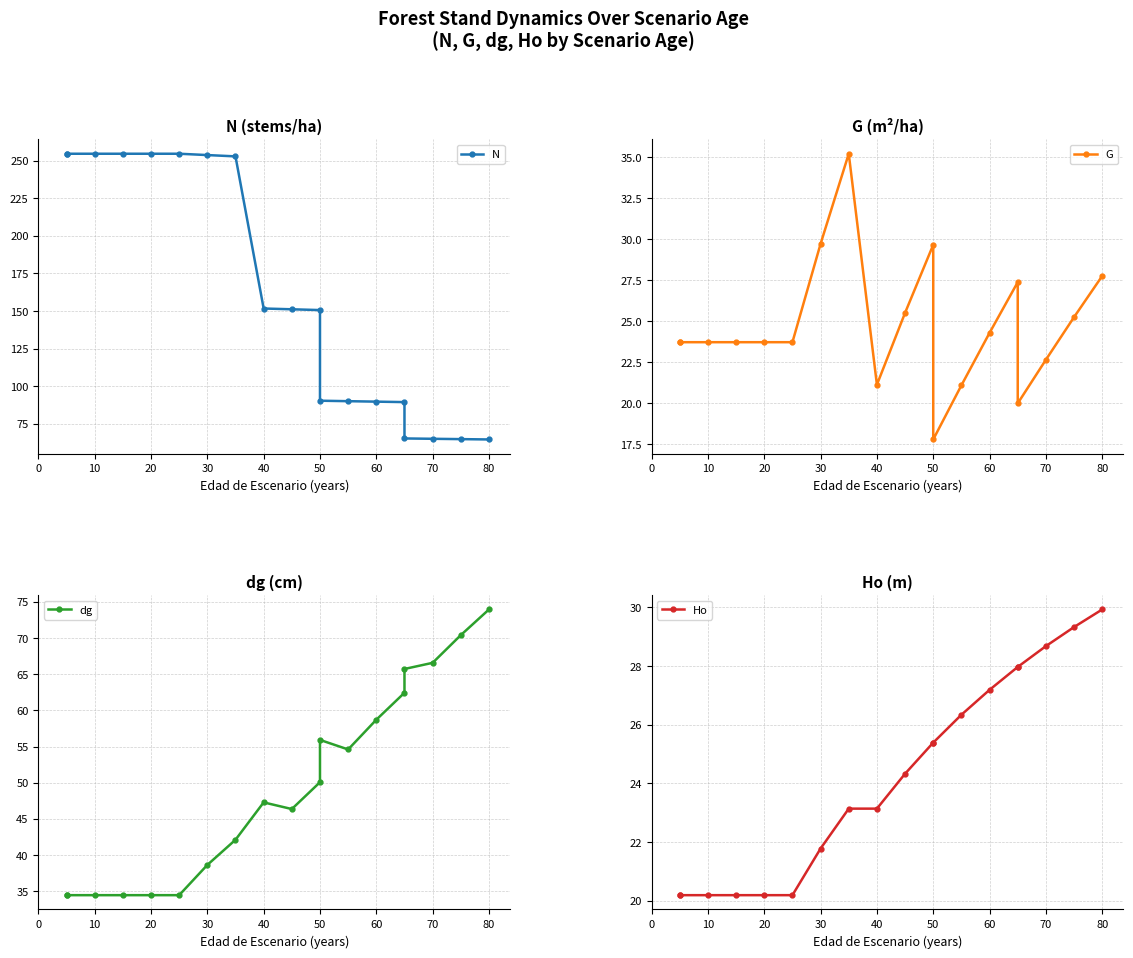

True or false: G and dg cross at least once.

False